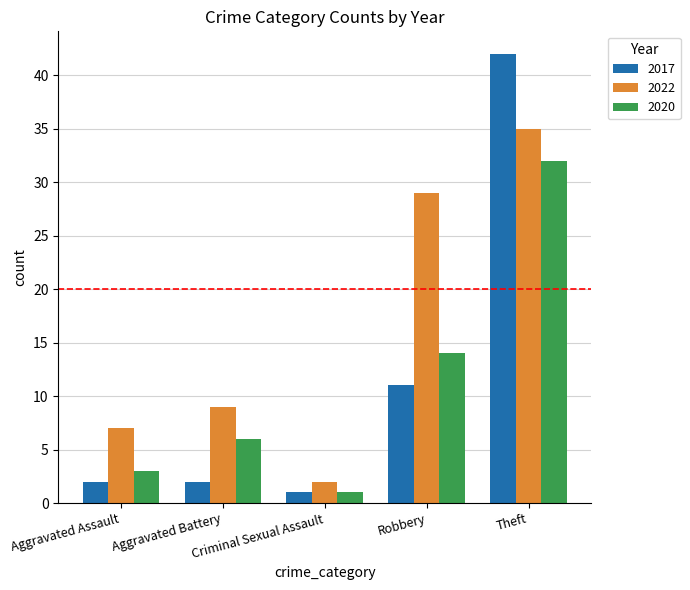

What is the minimum value for 2017?

1